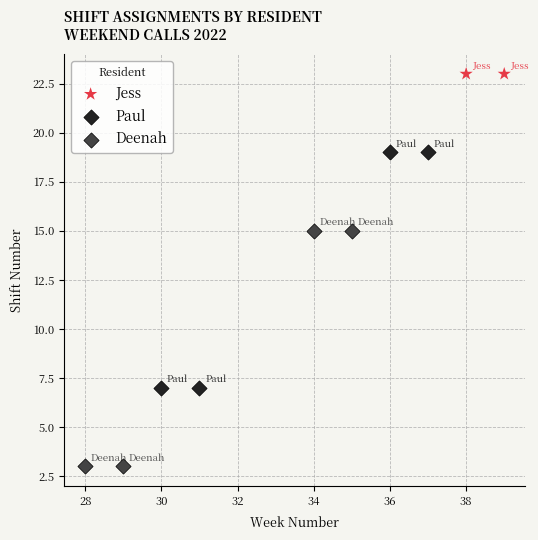

What are all the series names shown in the legend?

Jess, Paul, Deenah